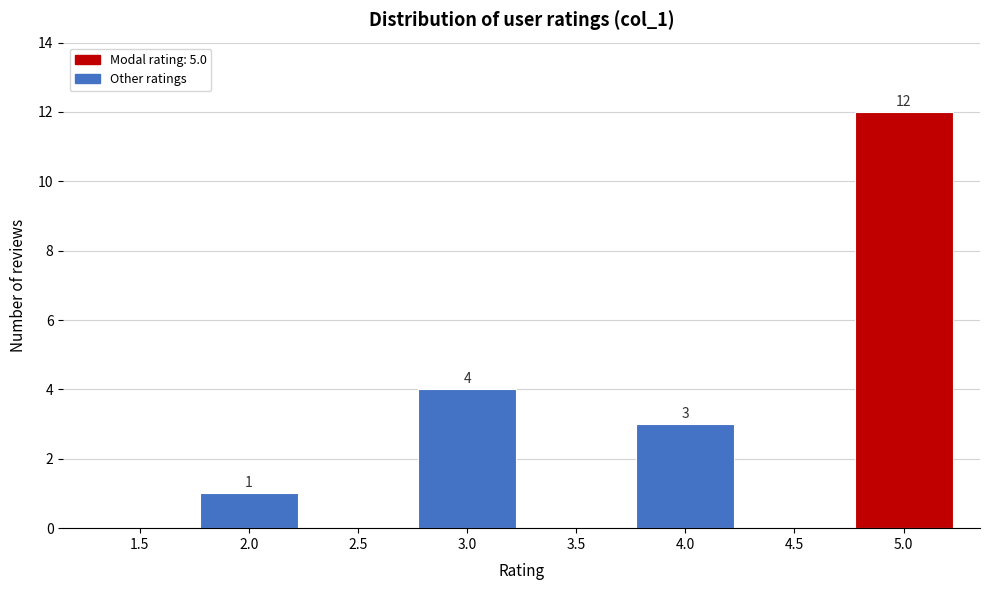

Over which range of the x-axis is the bar tallest?

4.75 to 5.25